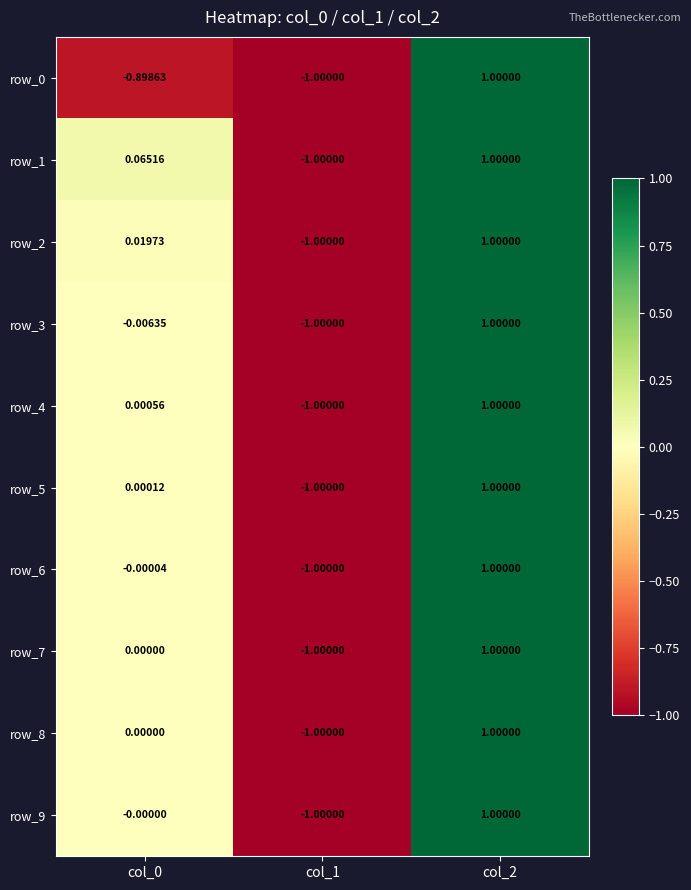

At which category does the chart reach its minimum across all series?

col_1